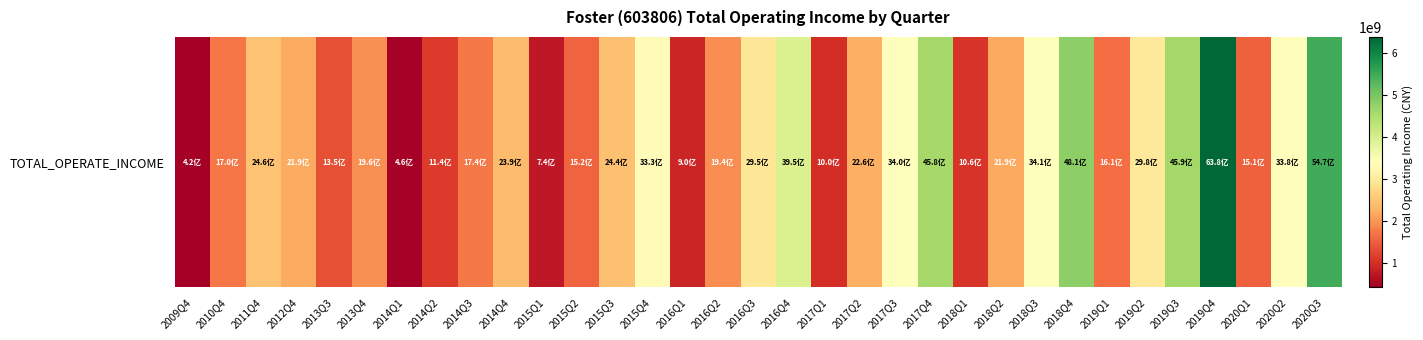

Which label corresponds to the largest value in the chart?

2019Q4